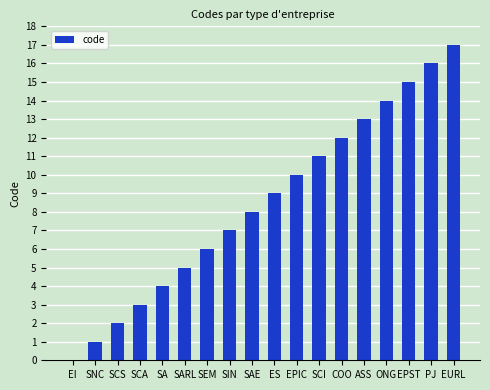

What is the sum of the values at SCI and PJ?

27